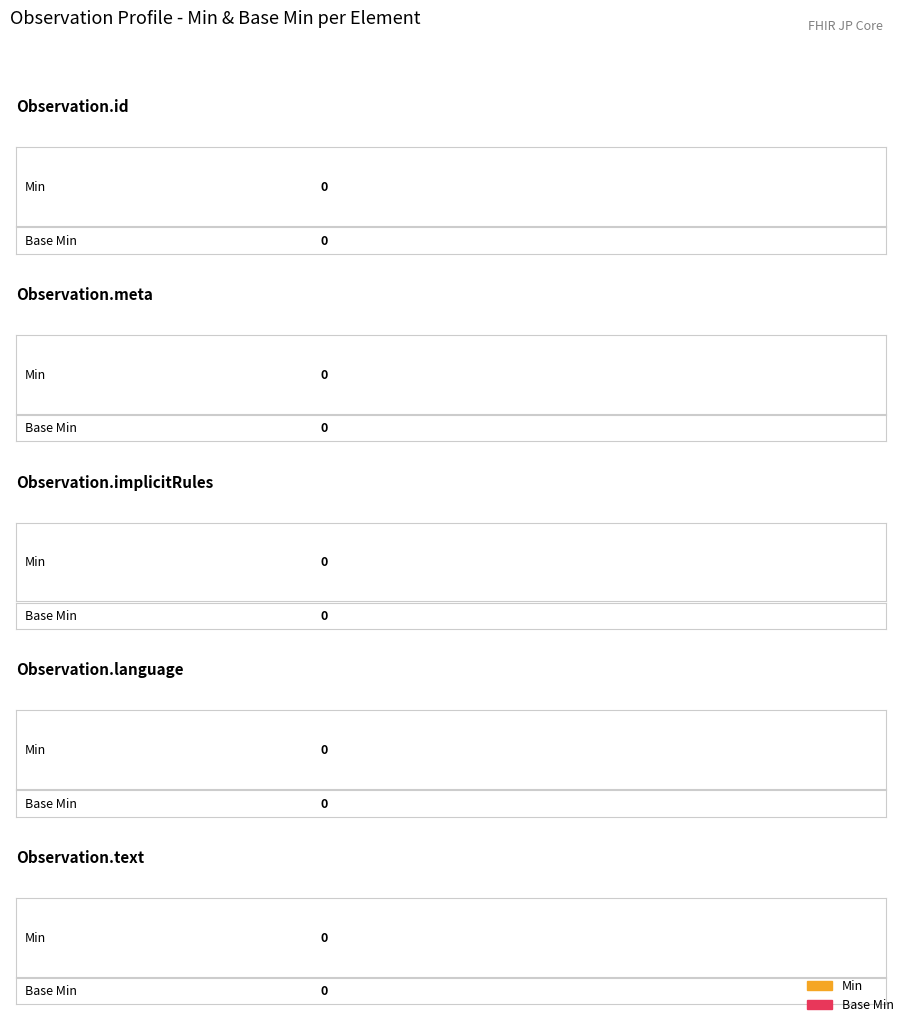

List the series in order of their peak value, lowest first.

Min, Base Min